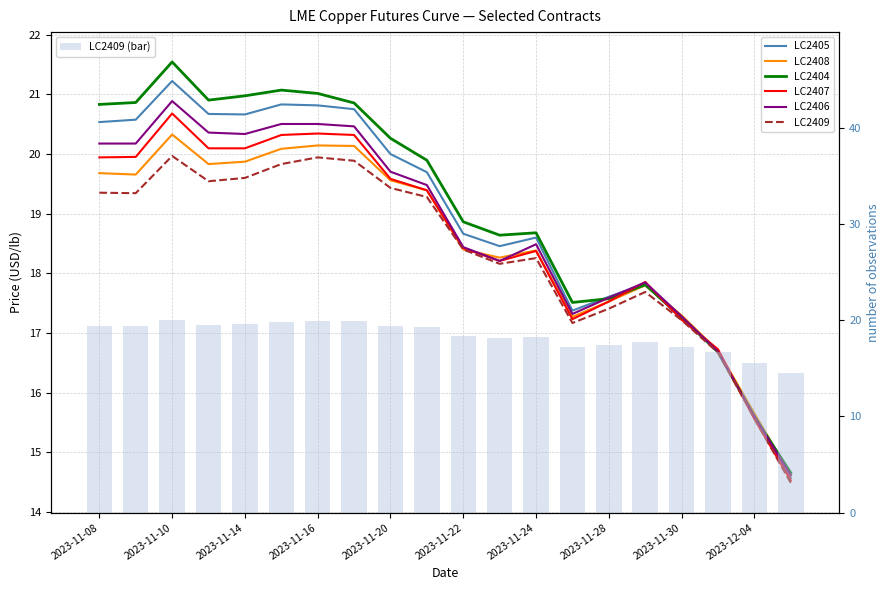

Count the number of categories in the chart.

20